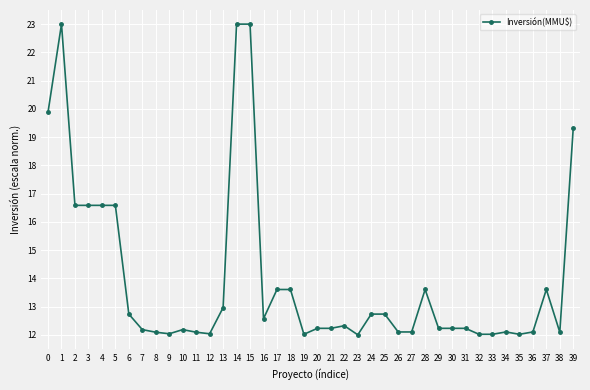

What is the value of the 35th point from the left?

12.1